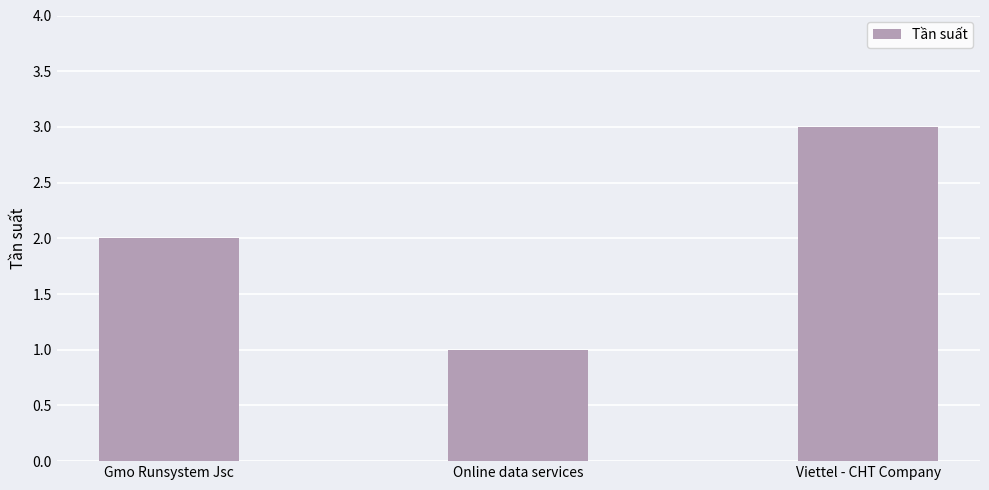

The chart shows a value of 3 at Viettel - CHT Company. True or false?

True